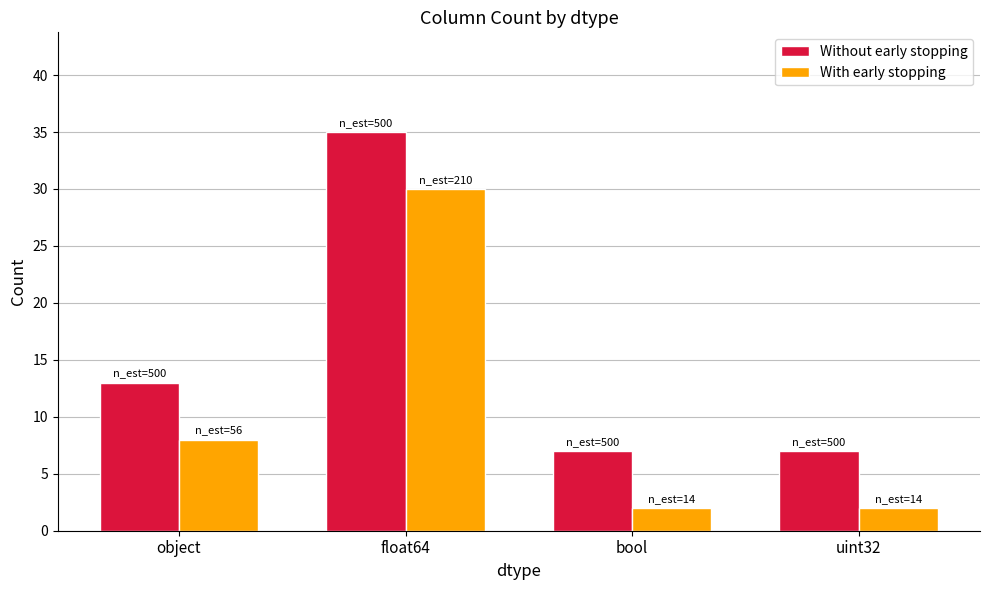

Rank the series at object from highest to lowest value.

Without early stopping, With early stopping